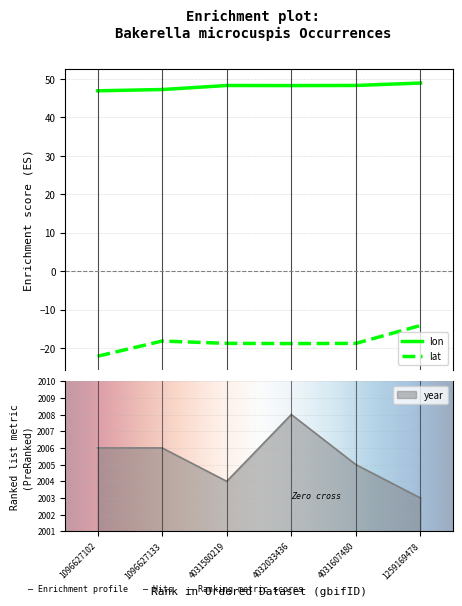

What value does the lat series have at 1096627133?

-18.2